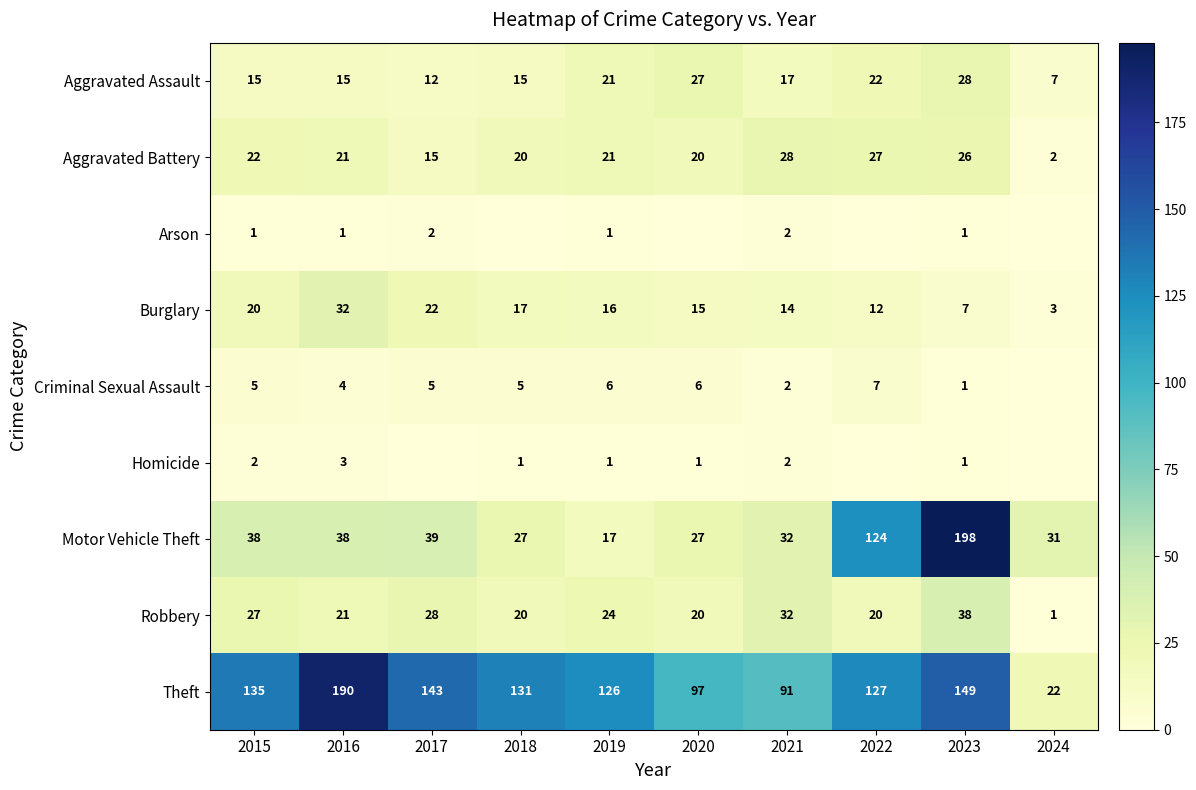

What is the difference between the highest and lowest values at 2021?

89